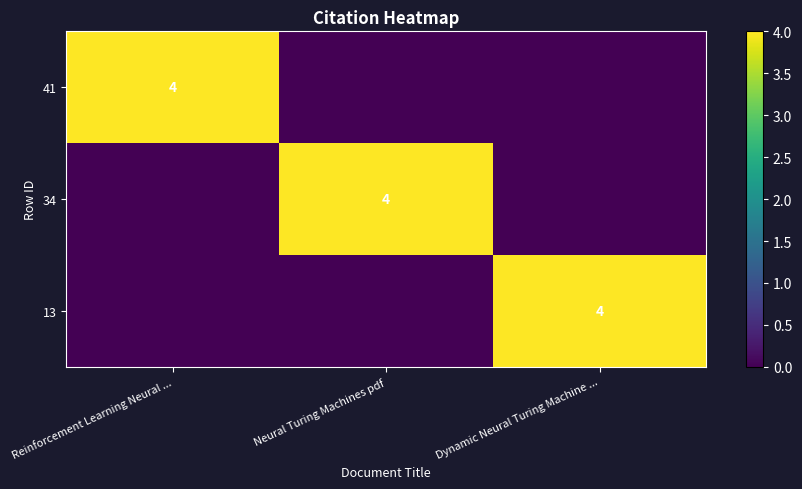

True or false: 13 has a value of 6 at Dynamic Neural Turing Machine ....

False